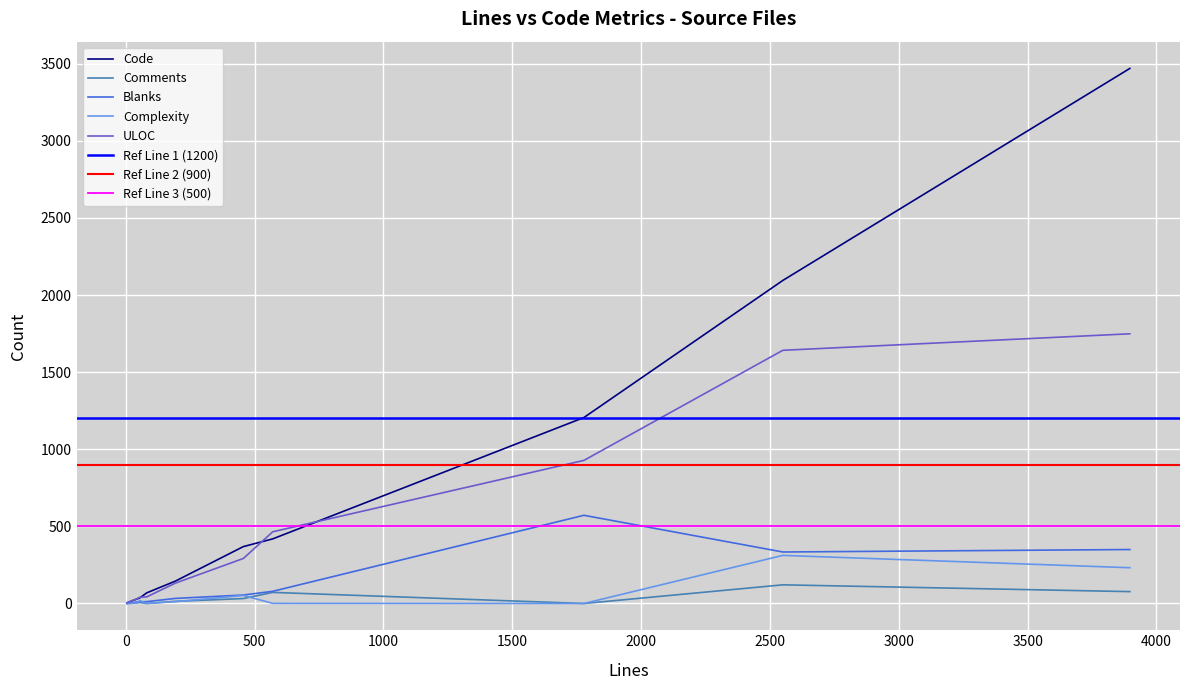

True or false: ULOC has more than 2 points higher than both neighbors.

False